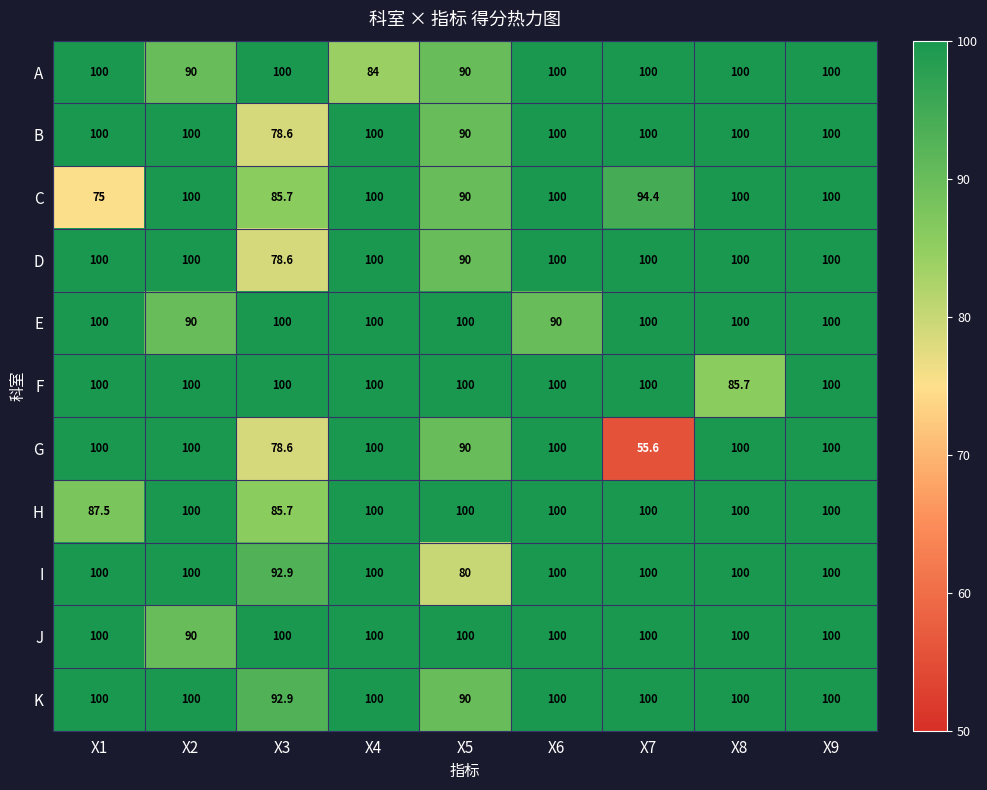

Which series has the largest total across all categories?

J